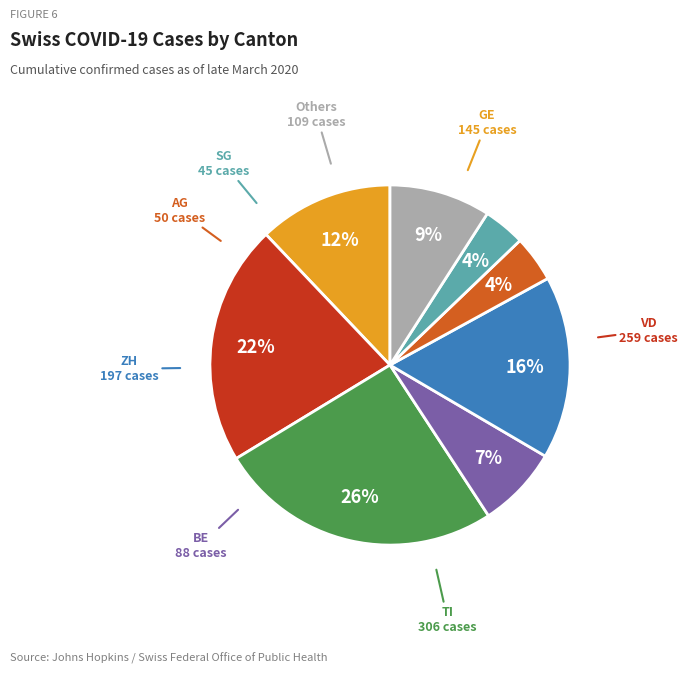

Does any single category account for the majority?

No